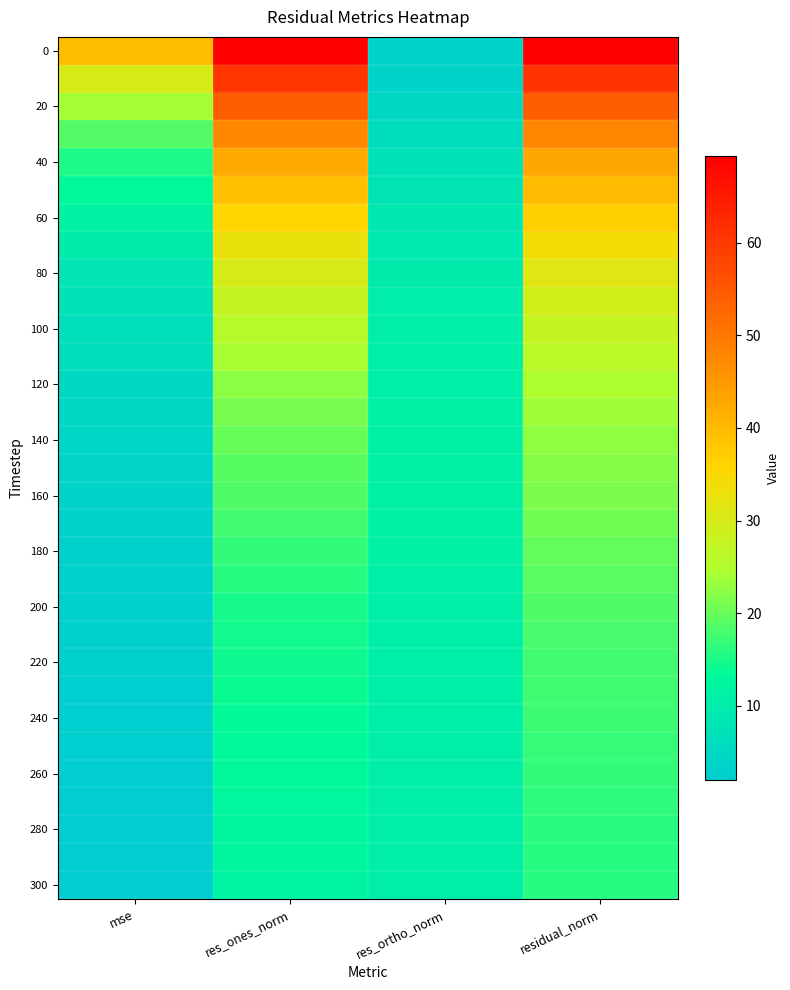

Which category has the highest value across all series?

residual_norm